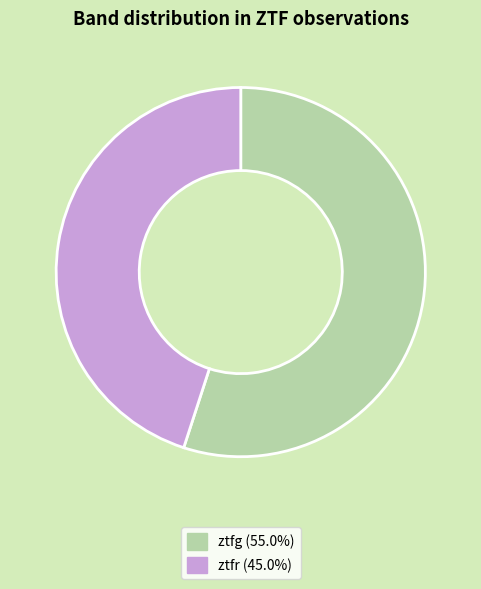

Rank the categories by value from lowest to highest.

ztfr, ztfg